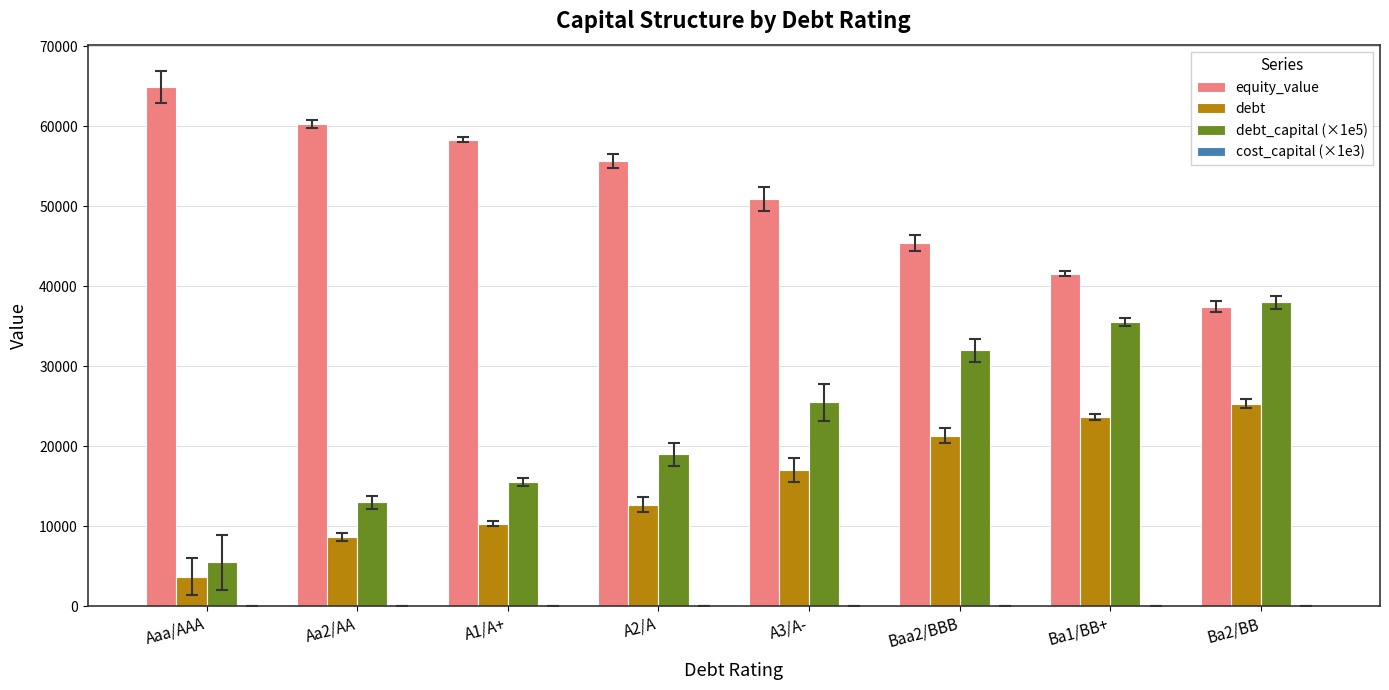

What is the greatest value displayed?

64855.8